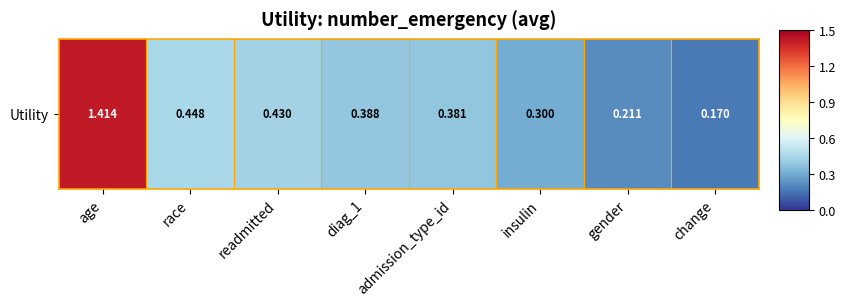

The chart shows a value of 0.2 at gender. True or false?

True